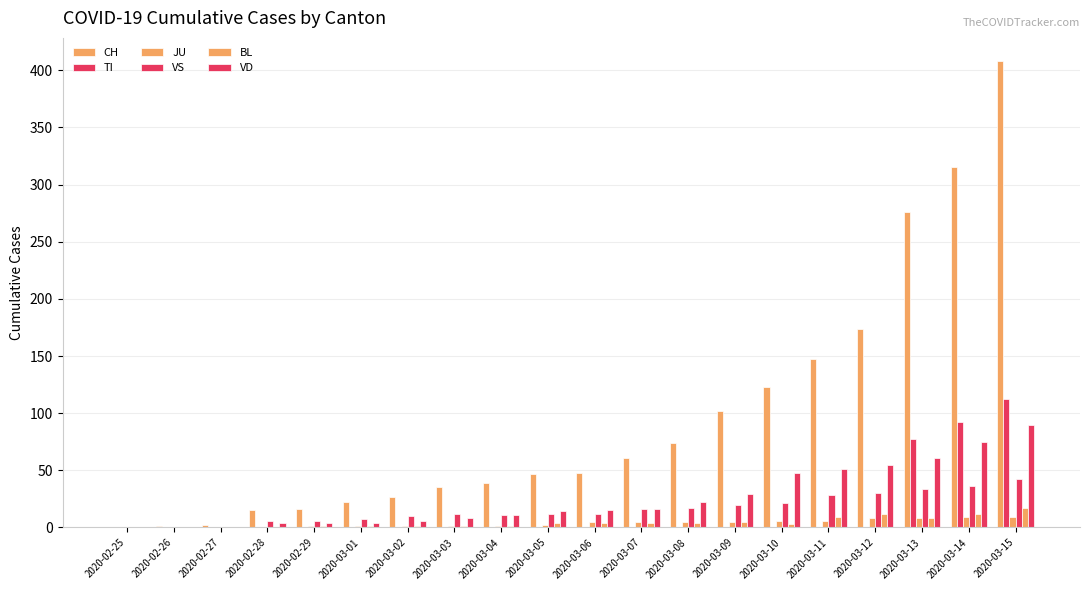

The BL series shows 6 at 2020-03-07. True or false?

False